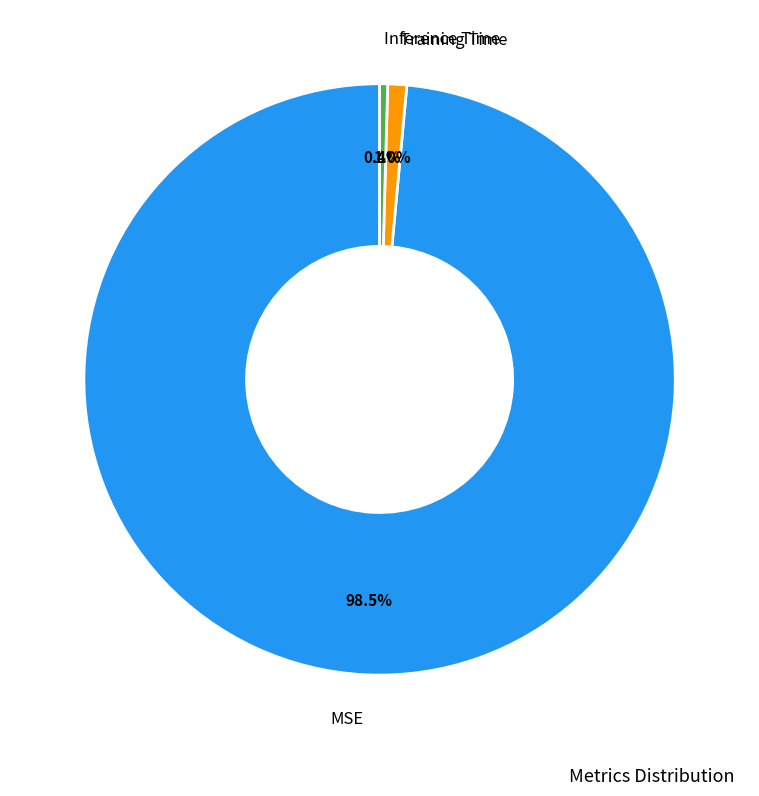

Does any single category account for the majority?

Yes